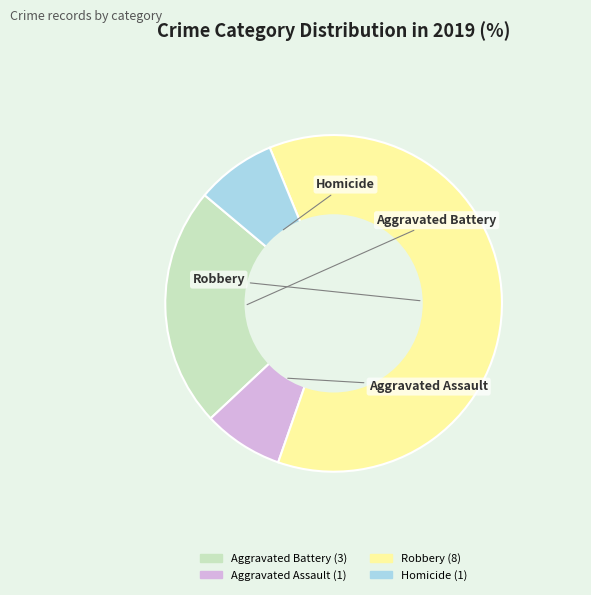

Does Homicide account for over 50% of the chart?

No